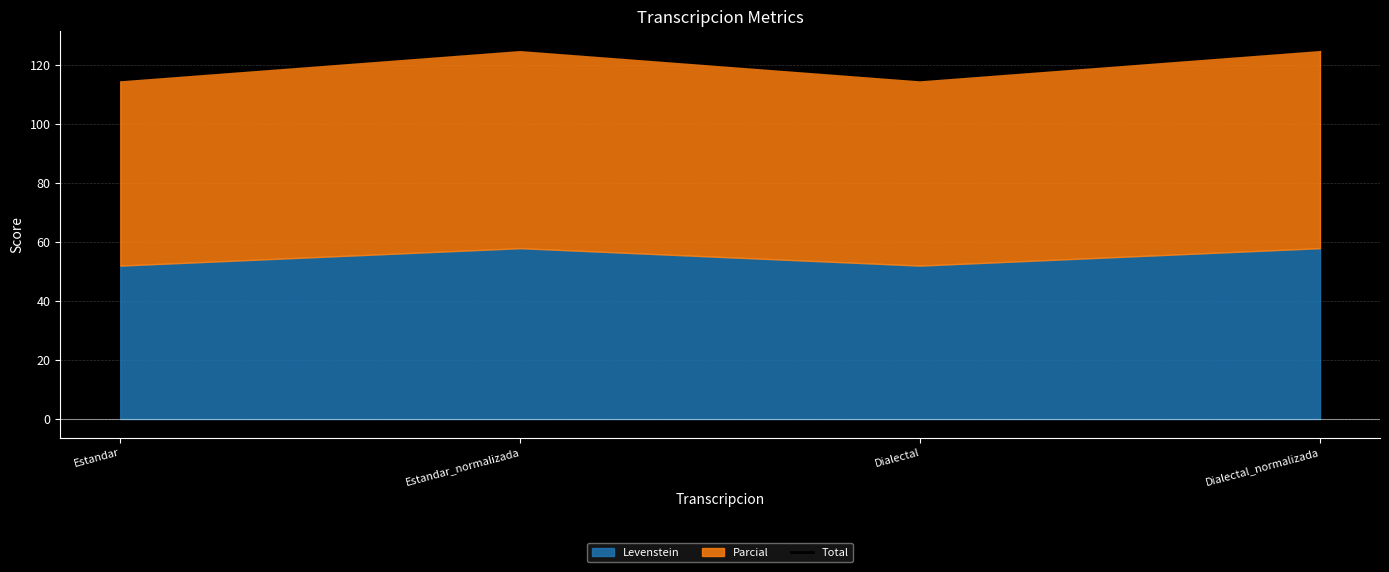

Count the number of values greater than 125.

2